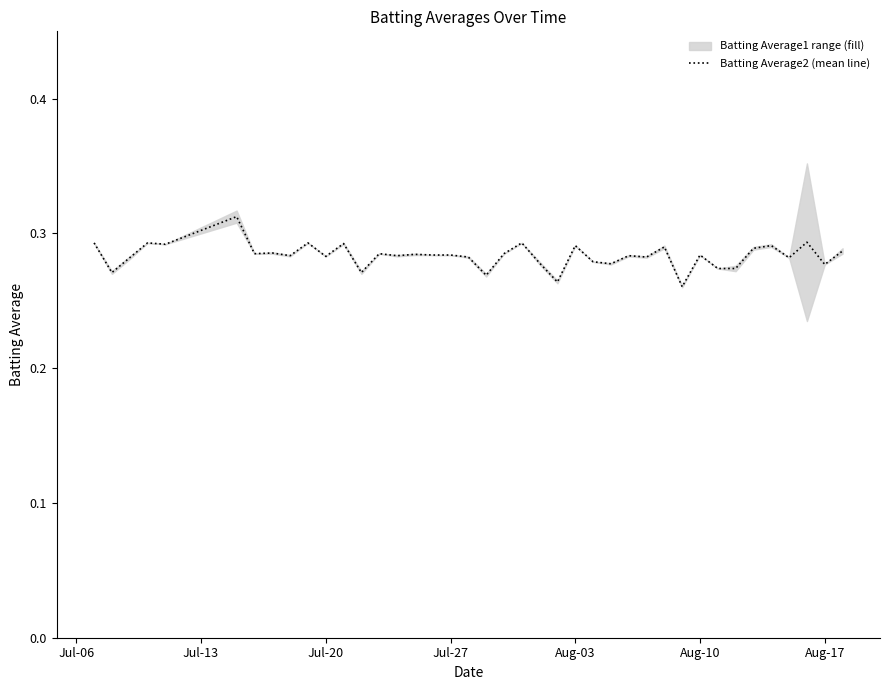

How many points are higher than both their immediate neighbors (excluding endpoints)?

14